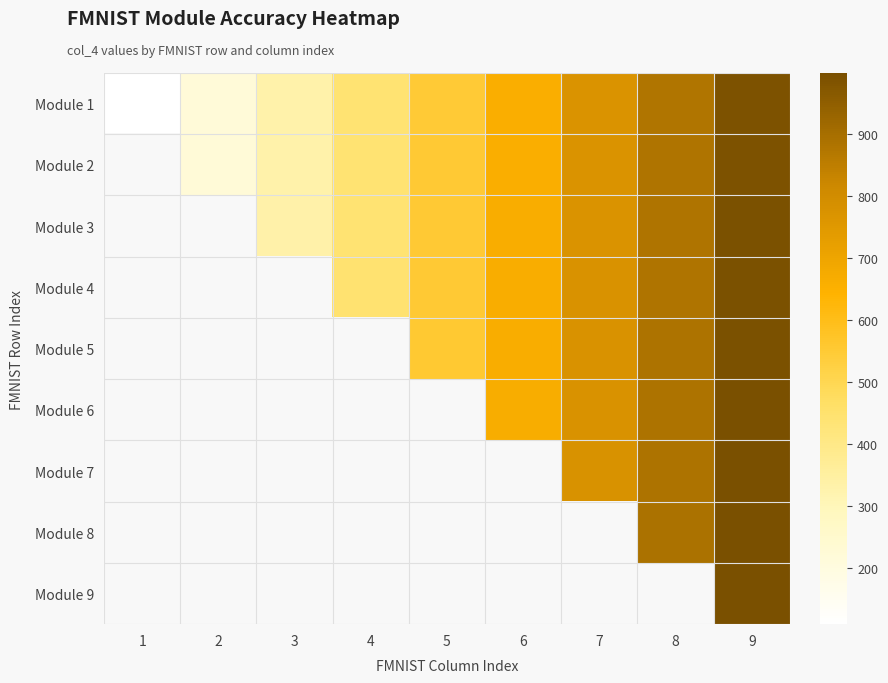

The value of Module 3 at 7 is 285.5. True or false?

False